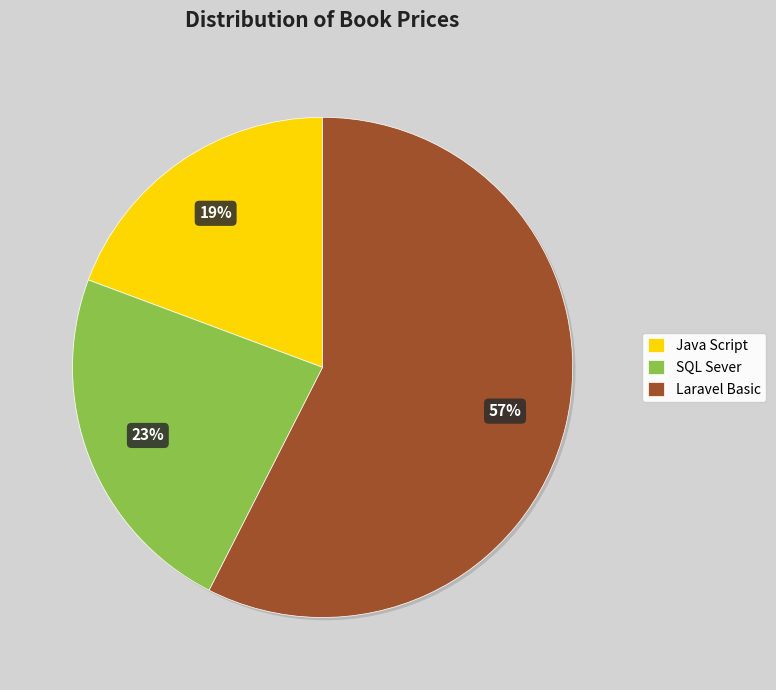

Do Java Script and SQL Sever together represent more than half of the pie?

No